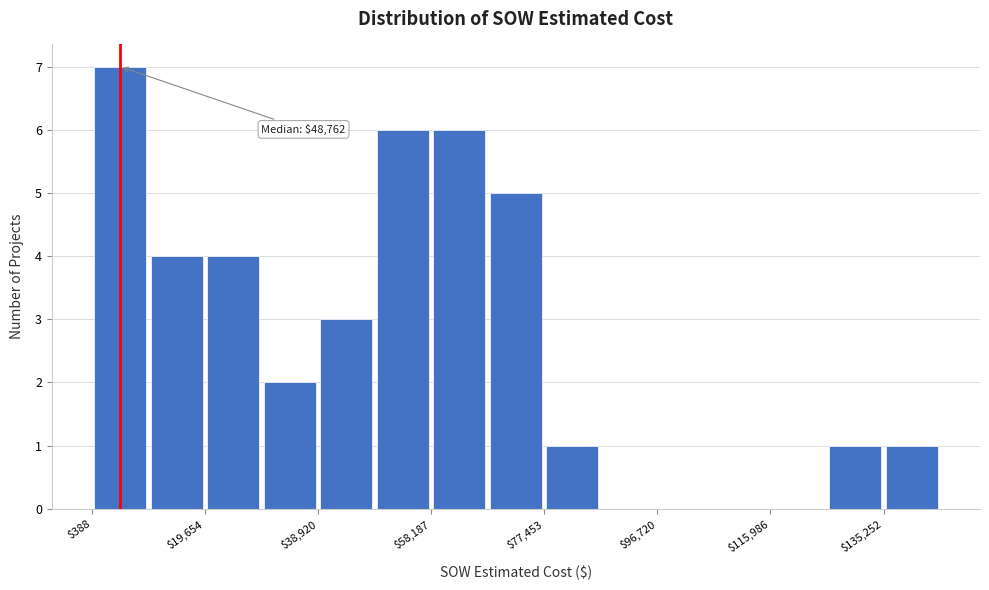

Over which range of the x-axis is the bar tallest?

0 to 10000